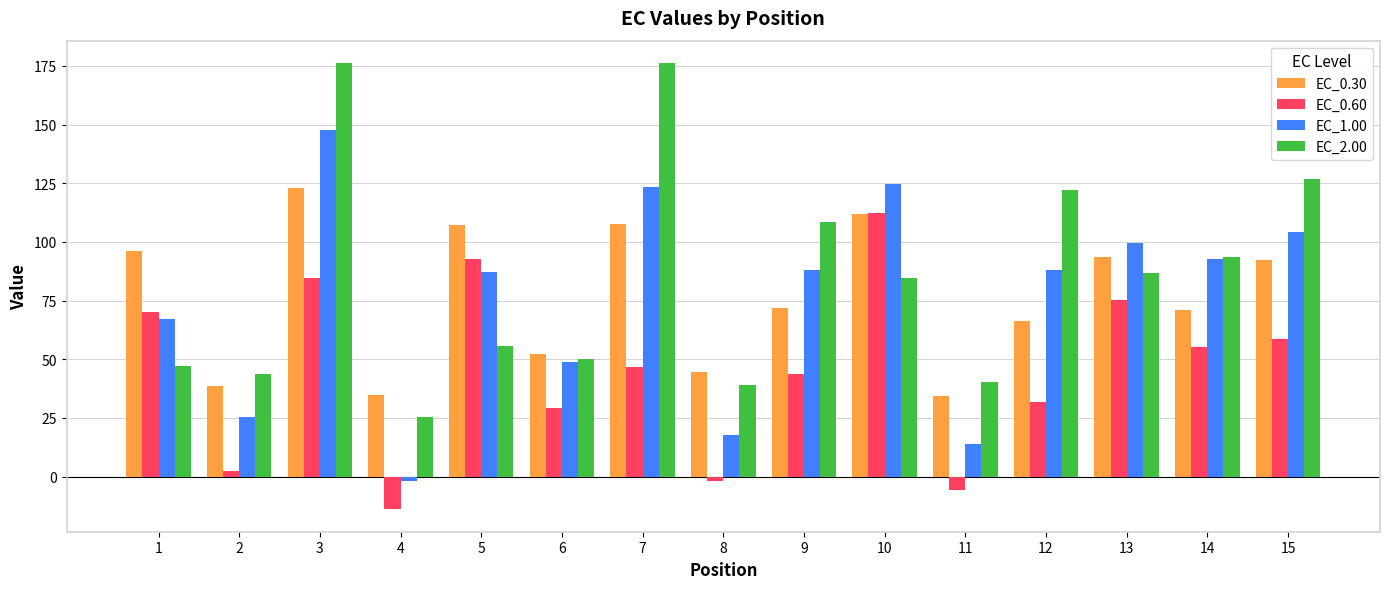

How many data points in EC_0.30 are less than 71?

7